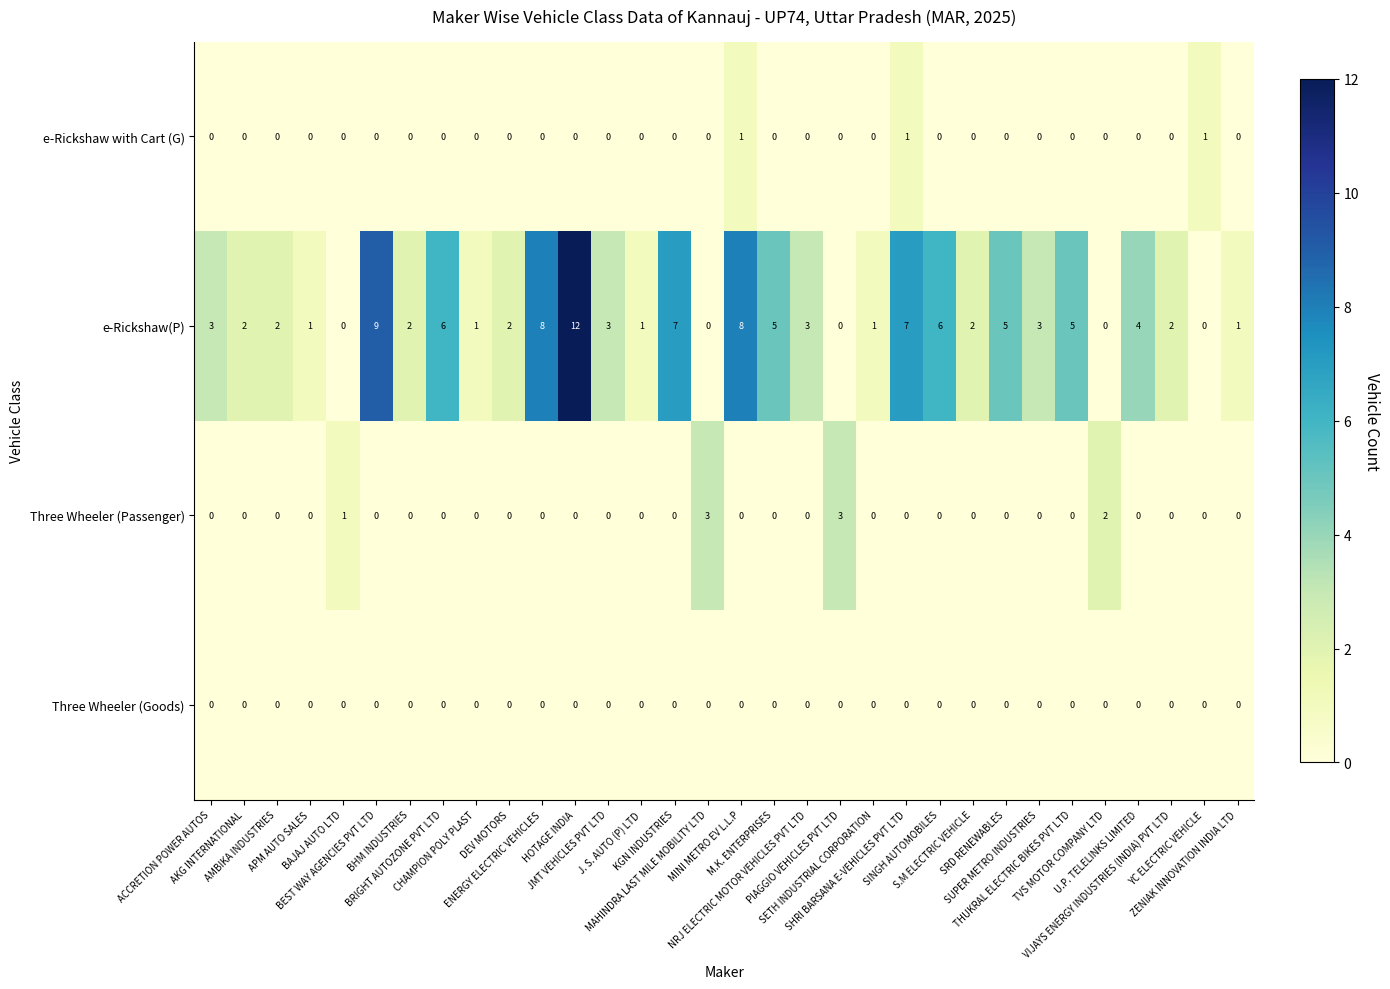

List the series in order of their peak value, lowest first.

Three Wheeler (Goods), e-Rickshaw with Cart (G), Three Wheeler (Passenger), e-Rickshaw(P)